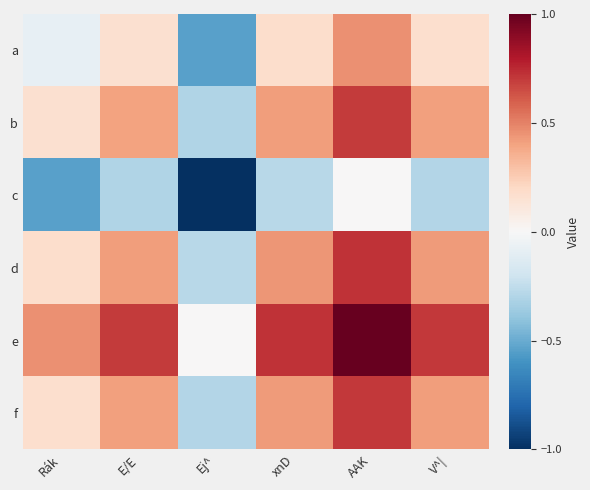

How many distinct data groups are displayed?

6